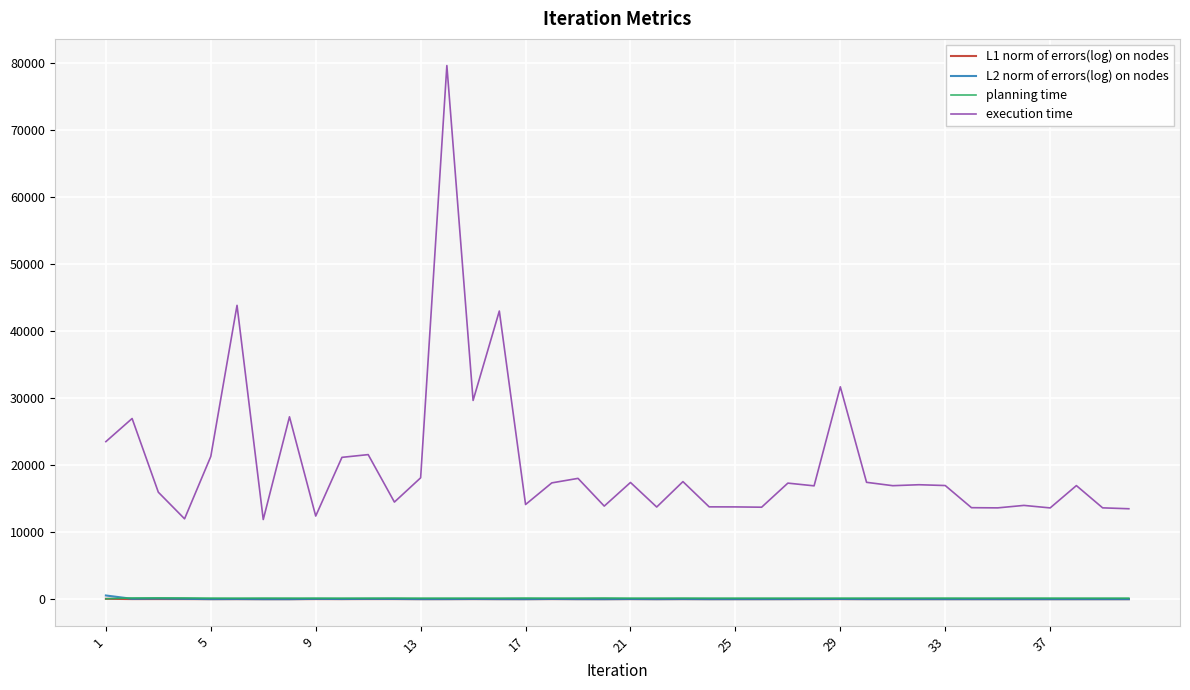

In L1 norm of errors(log) on nodes, how many points are higher than both neighbors (excluding endpoints)?

11